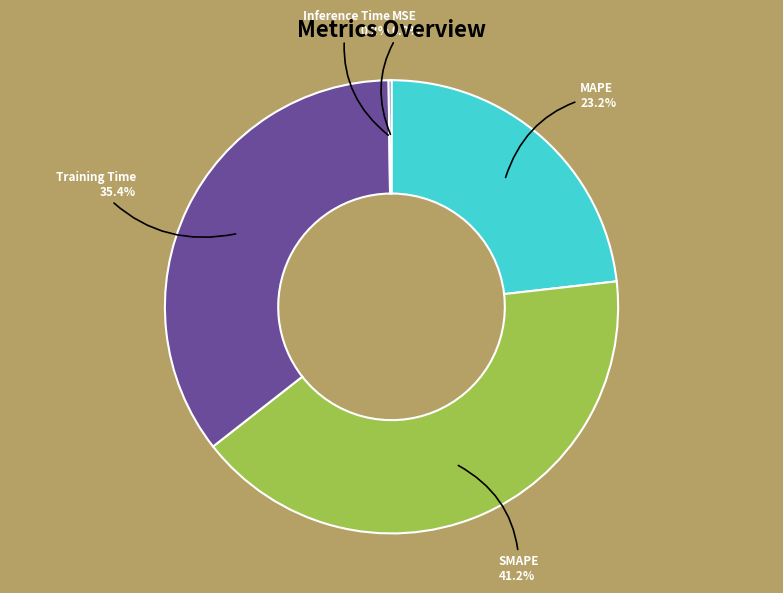

Is there a majority slice in this chart?

No